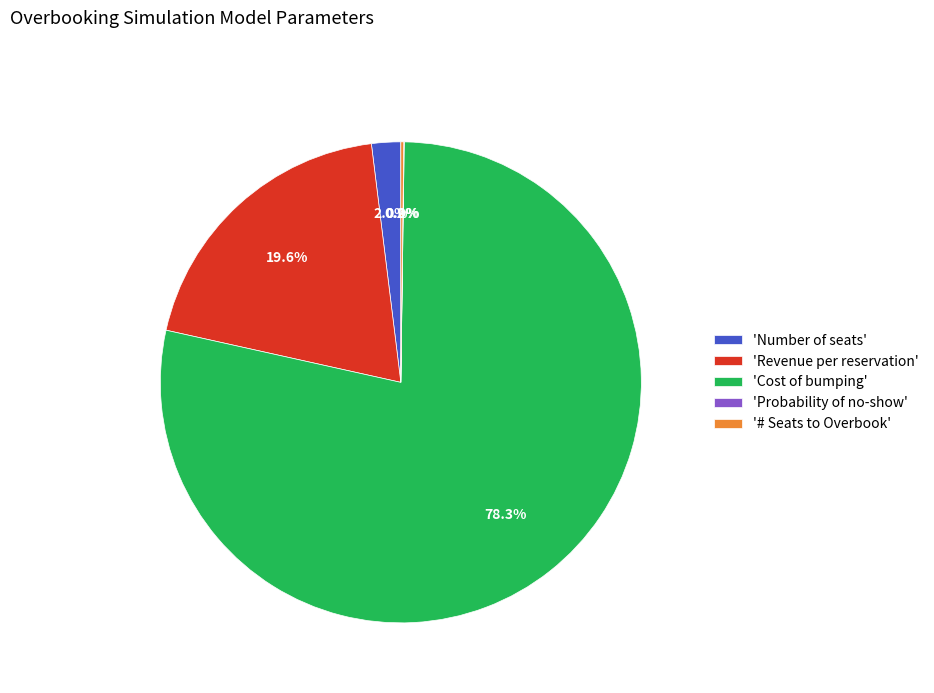

Is there a majority slice in this chart?

Yes